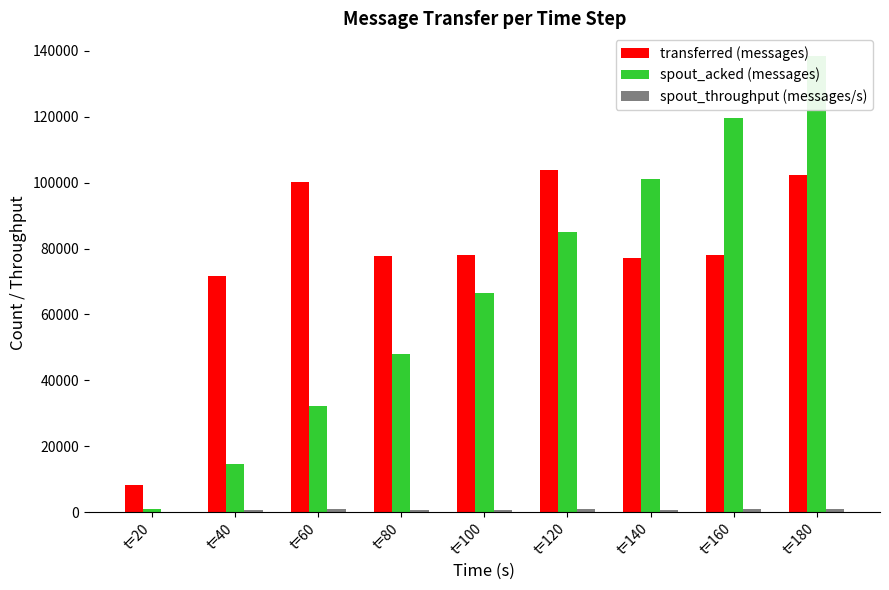

What is the spread (max minus min) of values at t=40?

70810